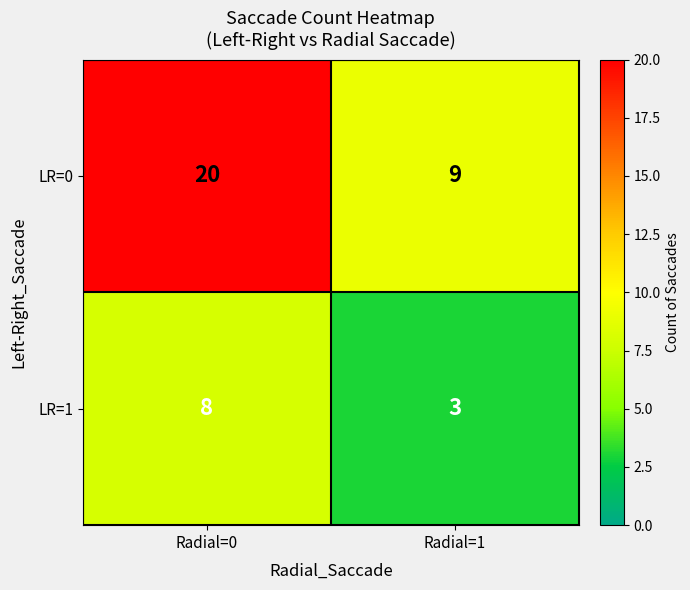

Reading left to right, list all the values displayed in this chart.

LR=0: 20	9
LR=1: 8	3